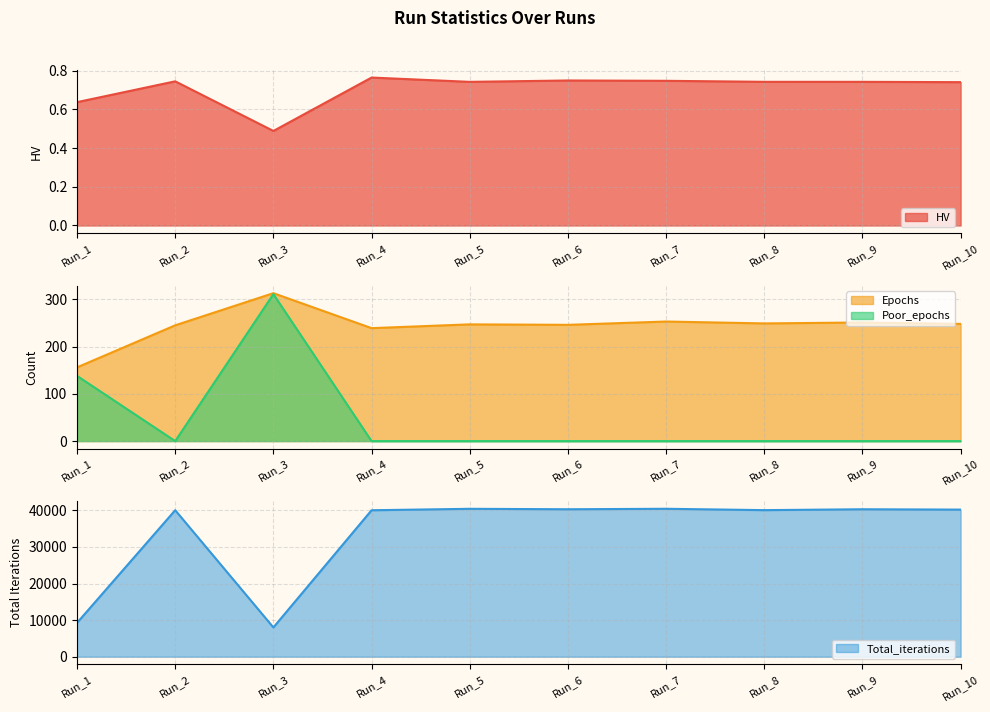

True or false: Total_iterations and Poor_epochs cross at least once.

False